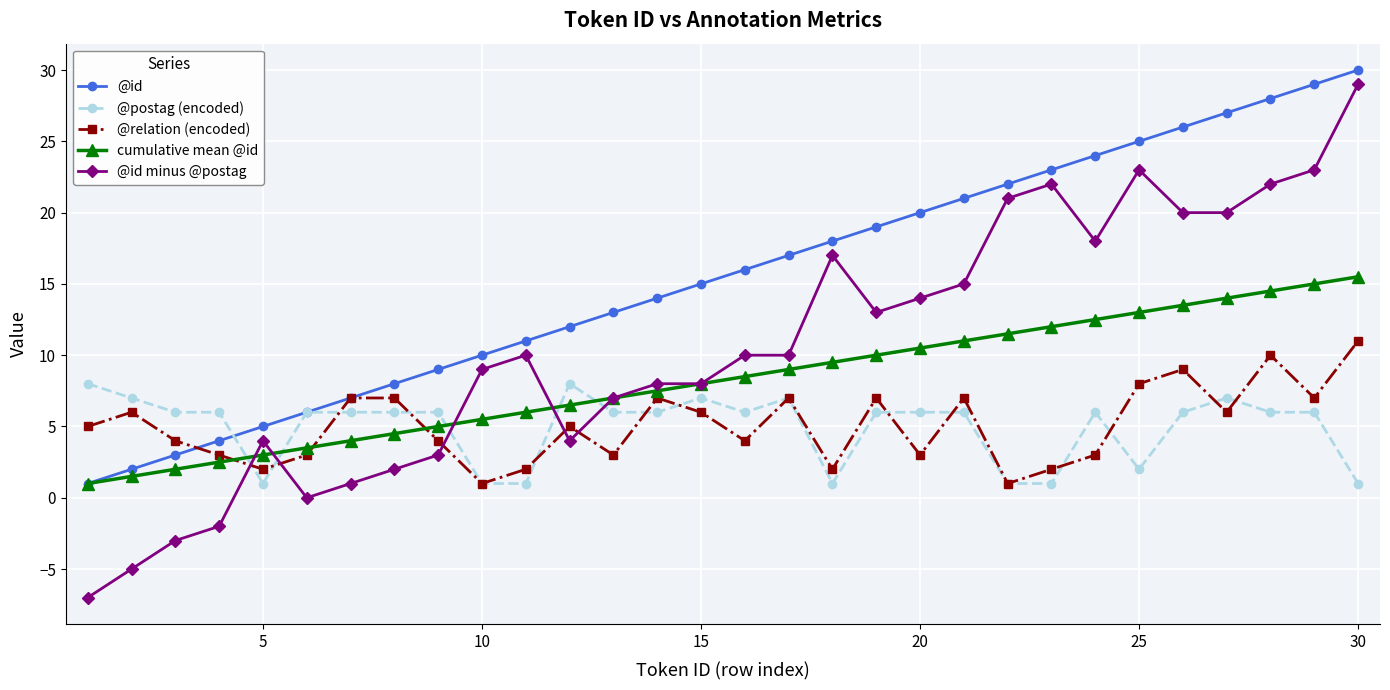

What is the value of the @id minus @postag point at the 15th from the left?

8.0